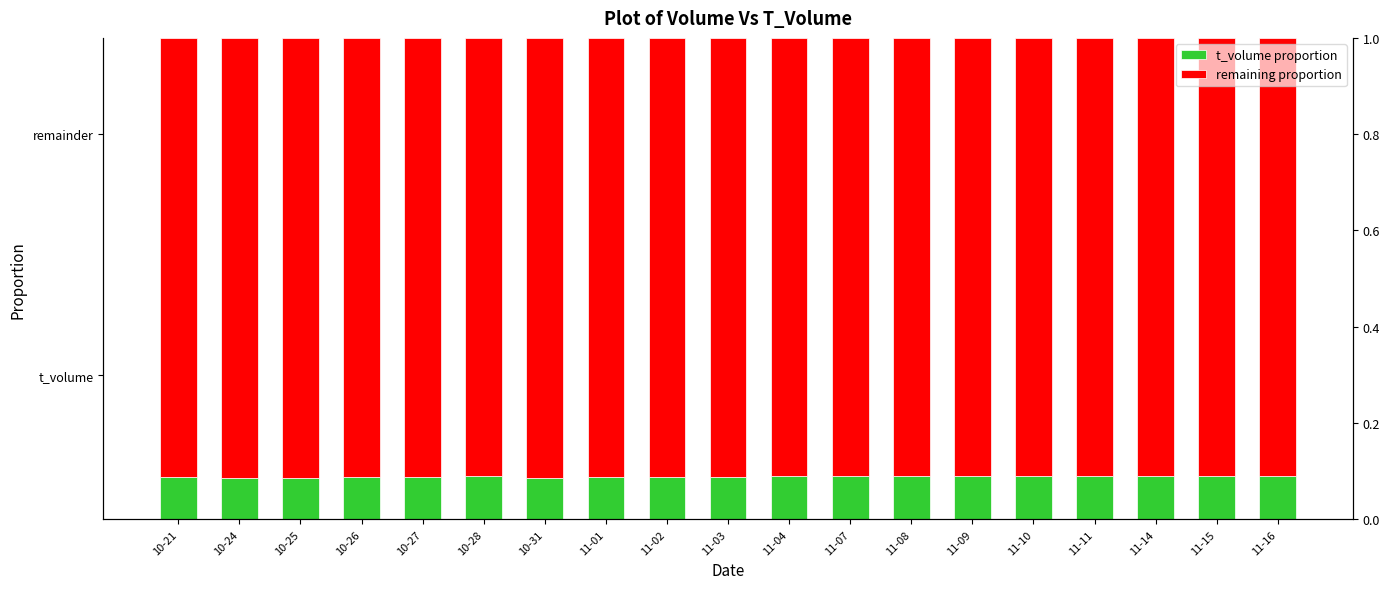

What is the label of the 6th bar from the left?

10-28